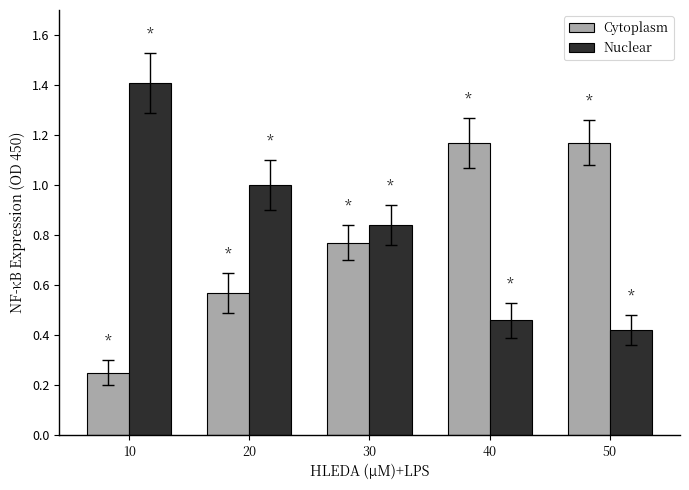

Between 10 and 30, which series saw the biggest shift?

Nuclear